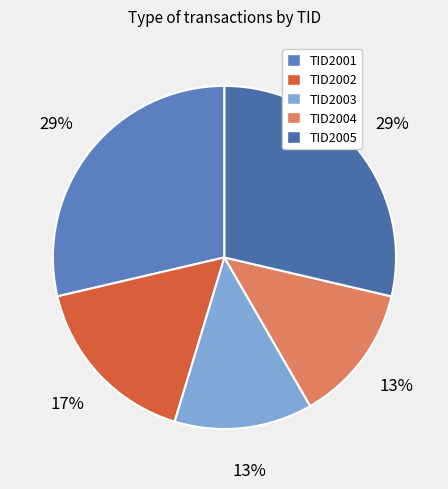

To the nearest percent, what is the average slice percentage?

20%